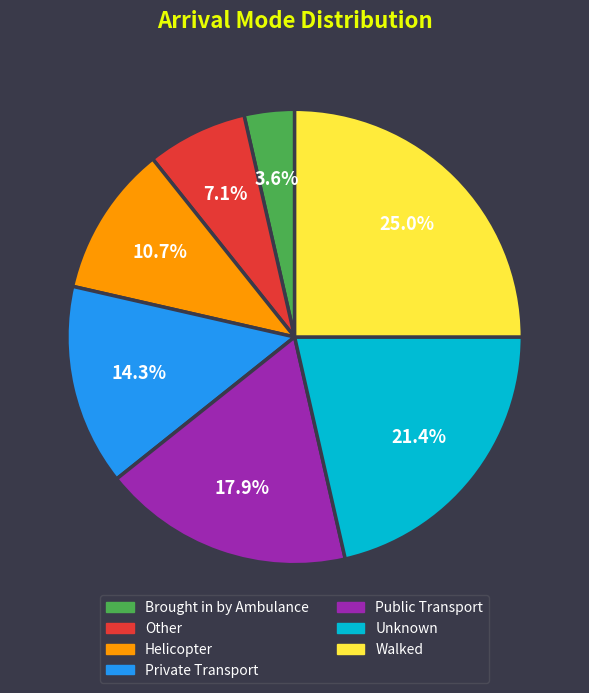

Which category has the smallest portion of the pie?

Brought in by Ambulance